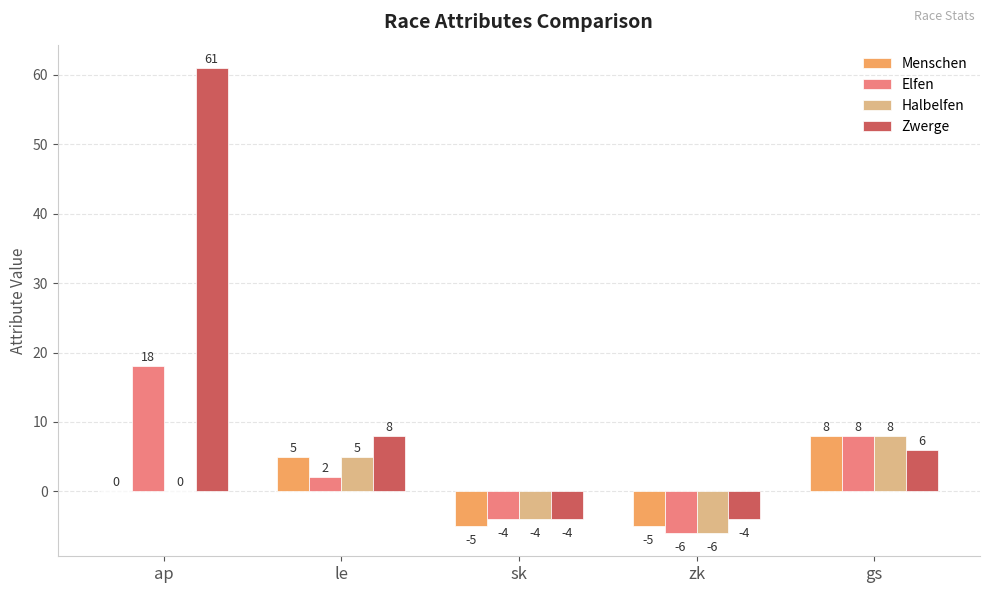

The Menschen series shows -5 at zk. True or false?

True